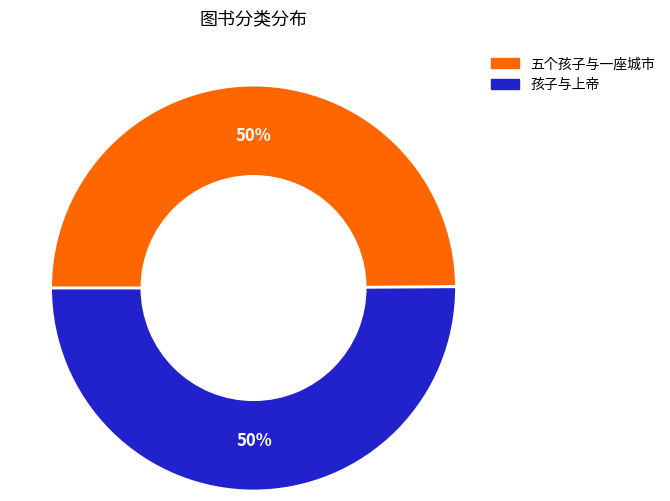

Approximately how many times larger is the value at 孩子与上帝 compared to 五个孩子与一座城市?

1.0